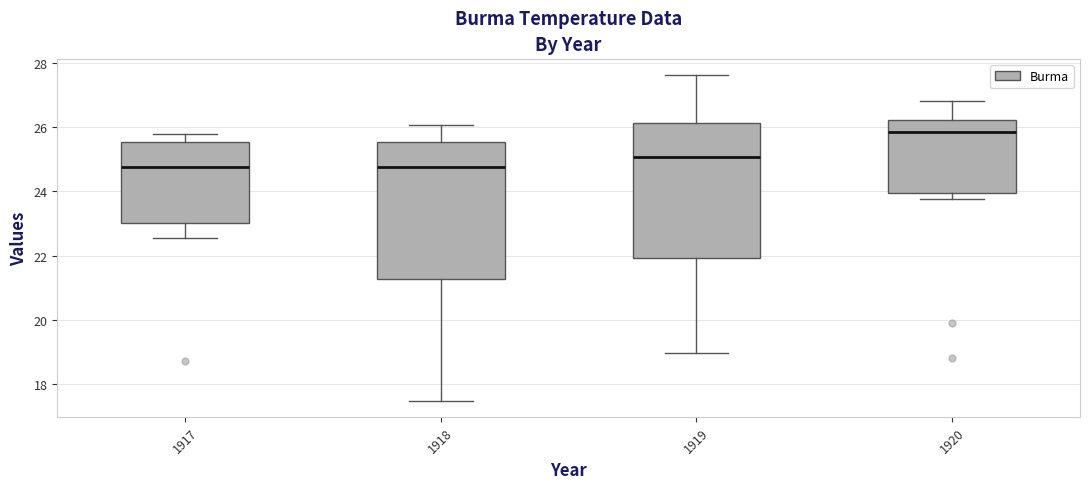

Reading left to right, transcribe this box plot: for each box, give where its median line is, the range the box spans, and where its two whiskers end, as read against the y-axis. The values are not printed on the chart, so give them approximately, as read against the axis.

1917: median 24.8, box 23.0 to 25.6, whiskers 22.6 to 25.8
1918: median 24.8, box 21.2 to 25.6, whiskers 17.4 to 26.0
1919: median 25.0, box 22.0 to 26.2, whiskers 19.0 to 27.6
1920: median 25.8, box 24.0 to 26.2, whiskers 23.8 to 26.8